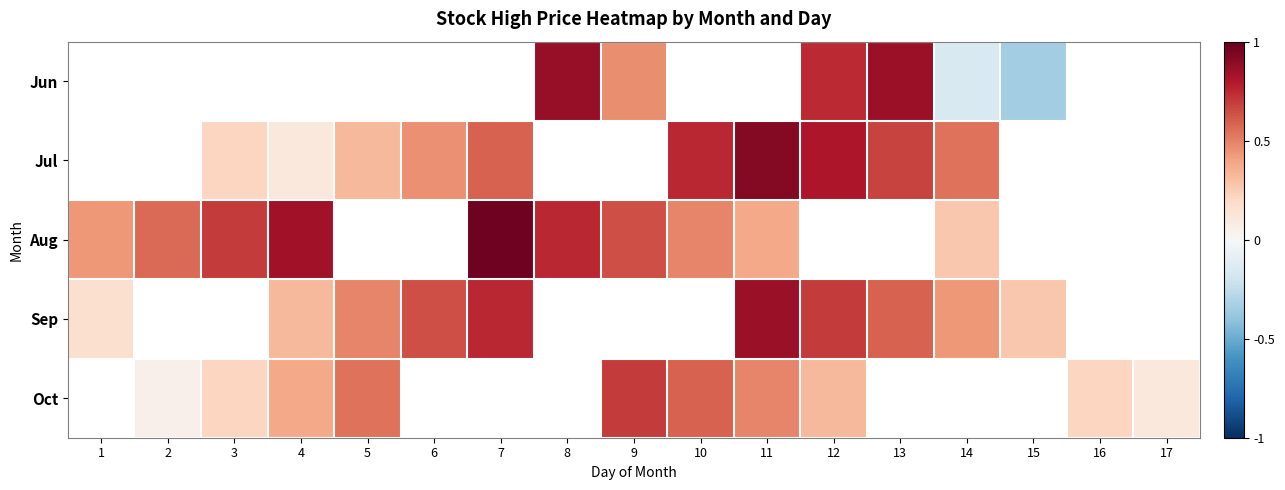

Which category has the lowest value in the Oct series?

1